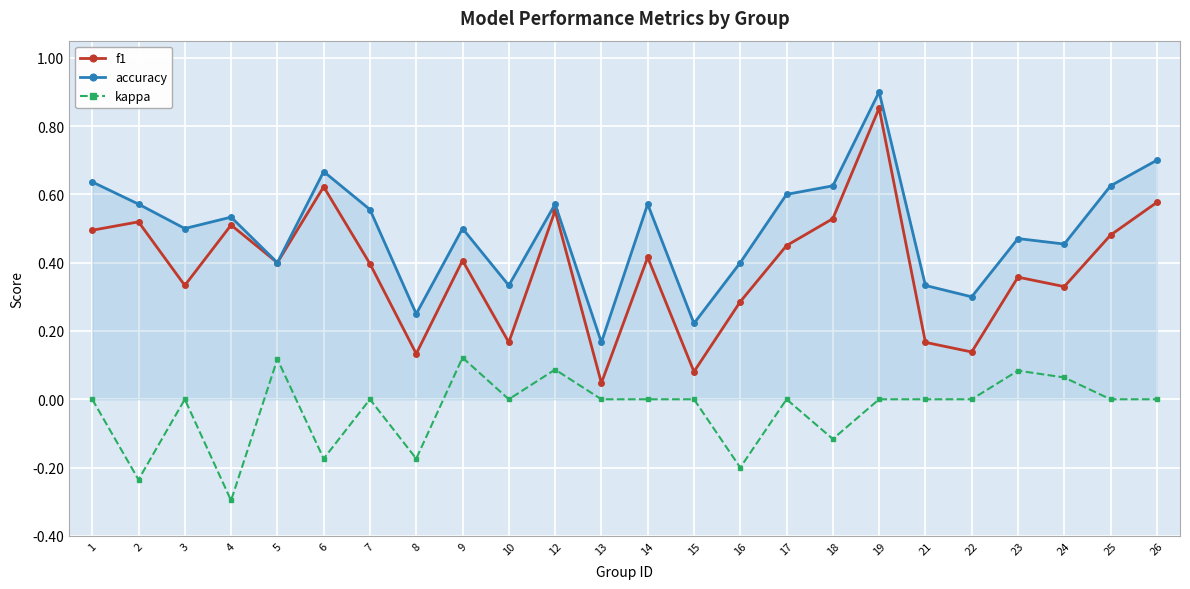

At which label is f1 closest to 0?

13